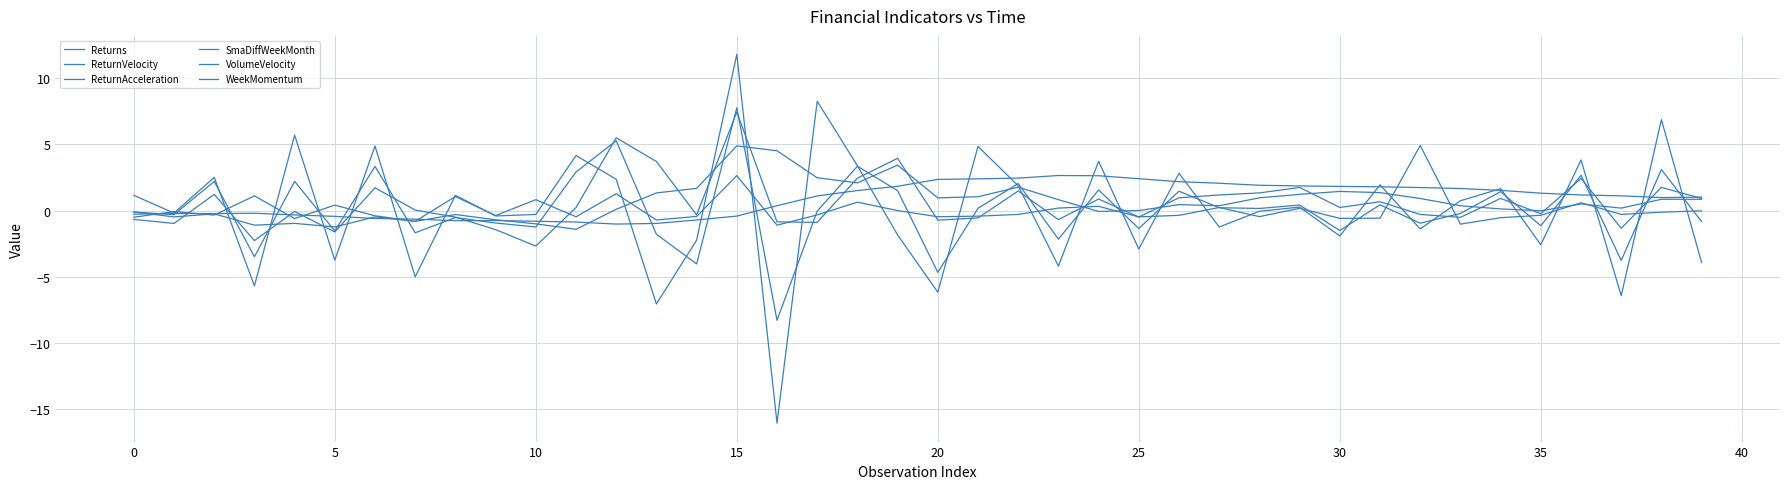

Does the chart display data point markers on the line(s)?

No